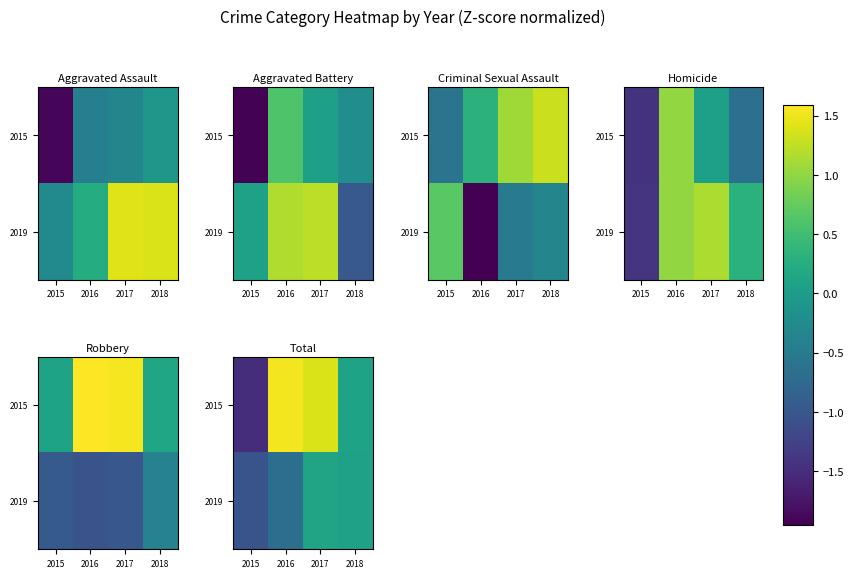

Which category has the lowest value in the 2015 series?

2015